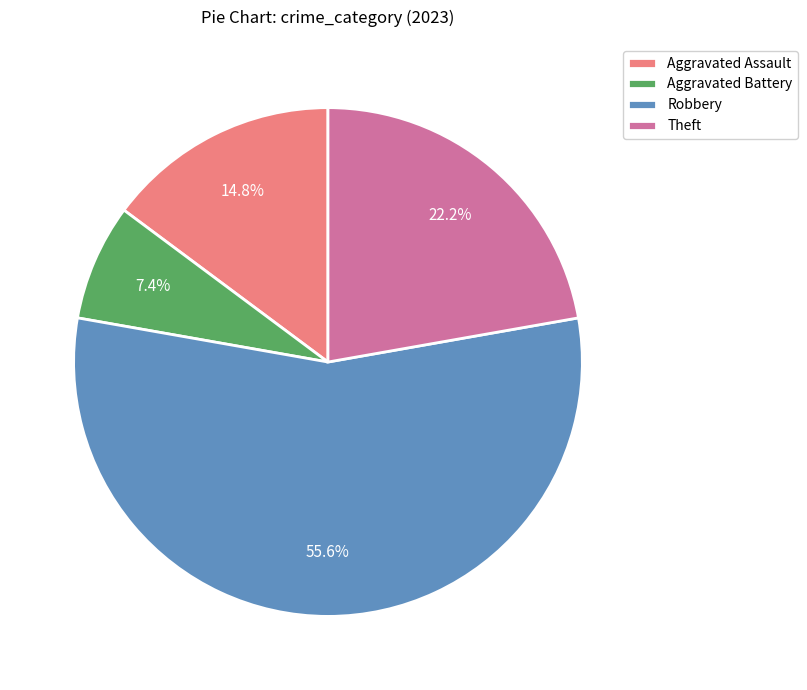

What is the smallest slice in the pie chart?

Aggravated Battery